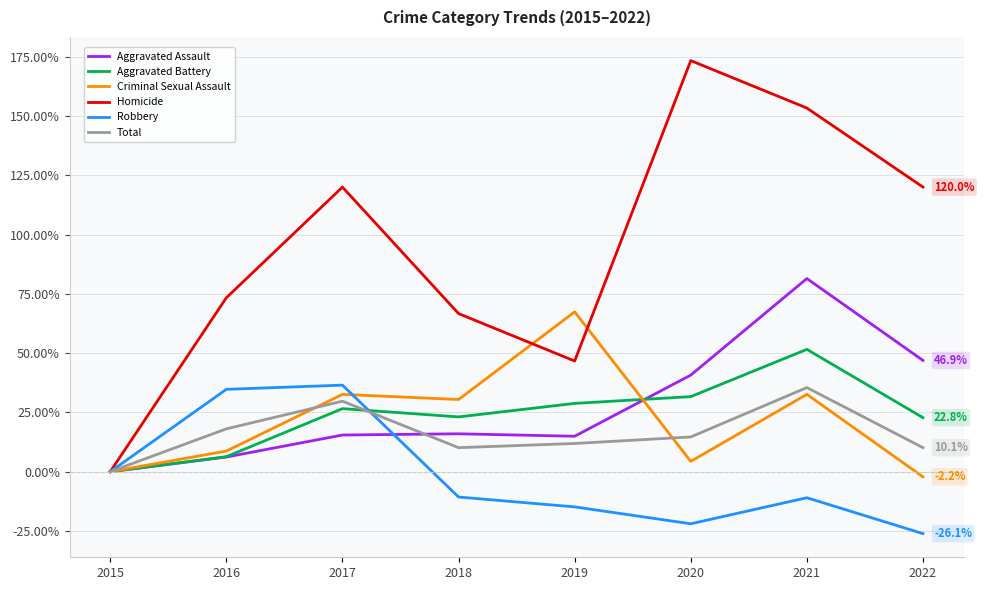

Does the chart have visible grid lines?

Yes